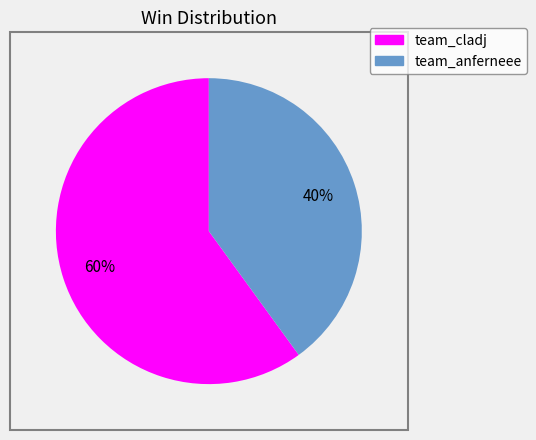

Is there any slice that represents more than half of the pie?

Yes